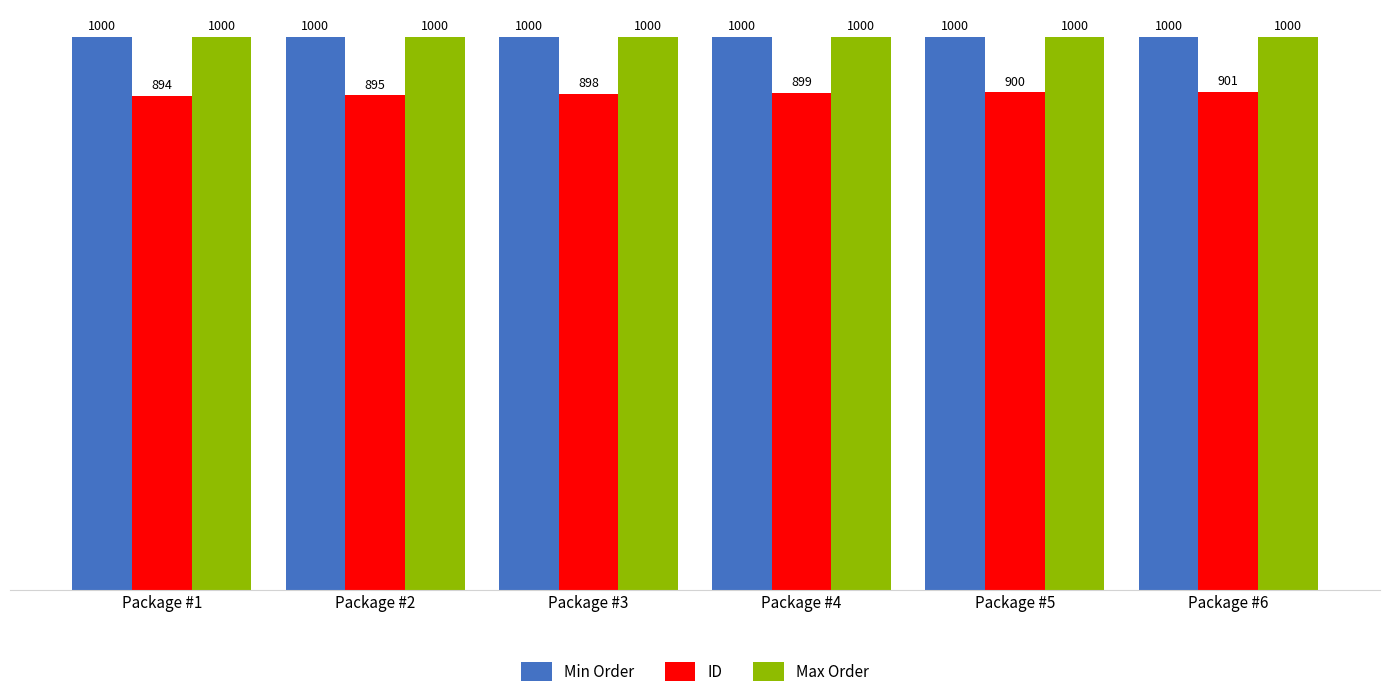

What is the difference between the ID values at Package #2 and Package #5?

5